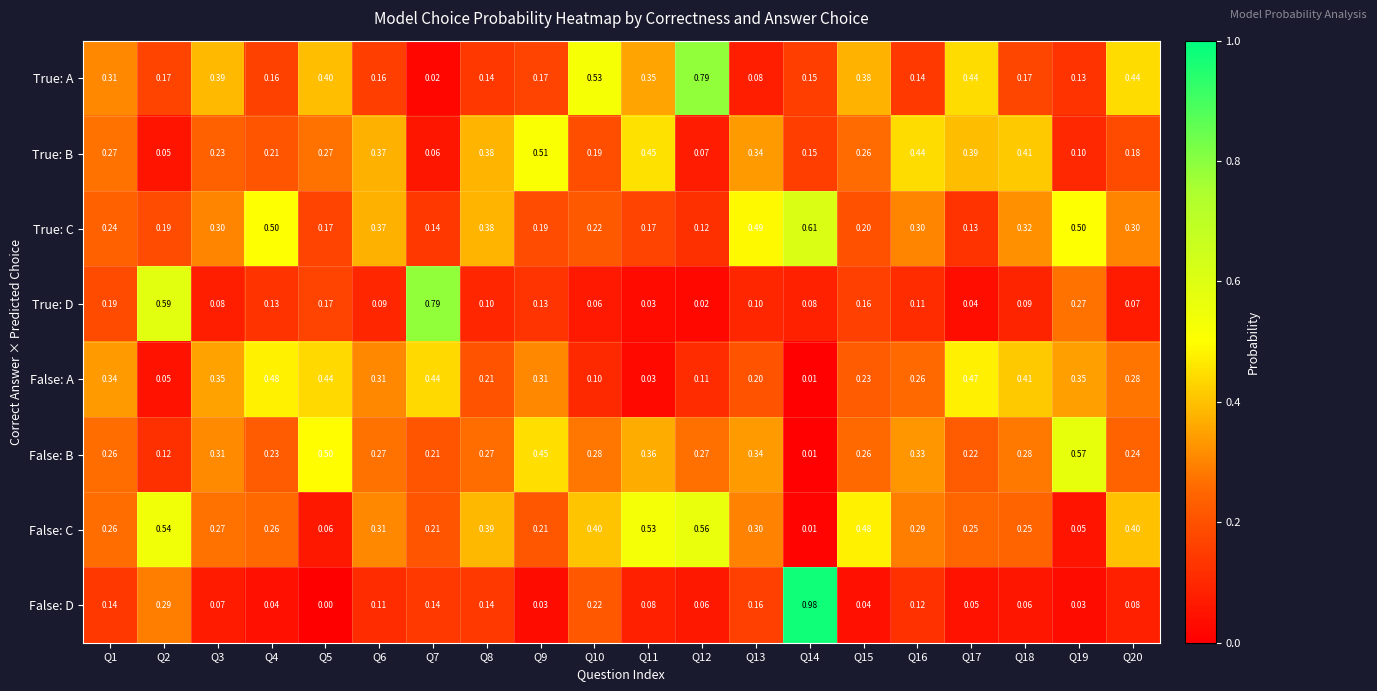

Which series changed the most between Q17 and Q18?

True: A